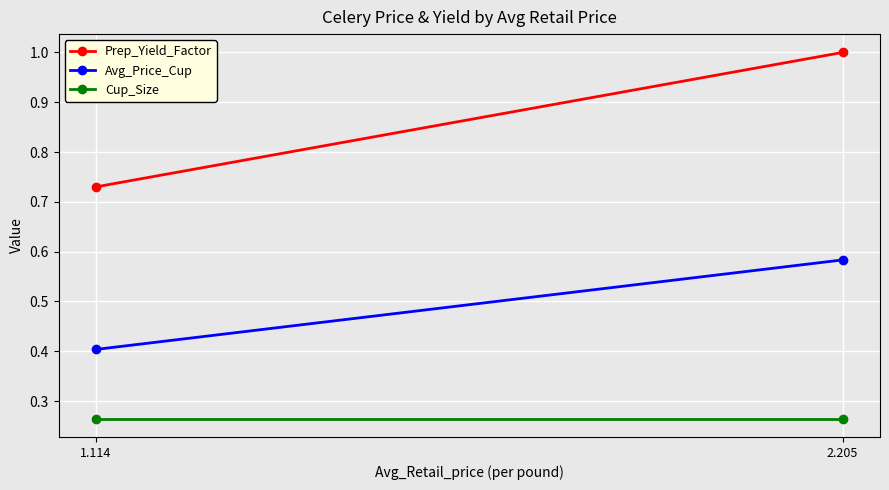

What is the total value across all series at 2.205?

1.8